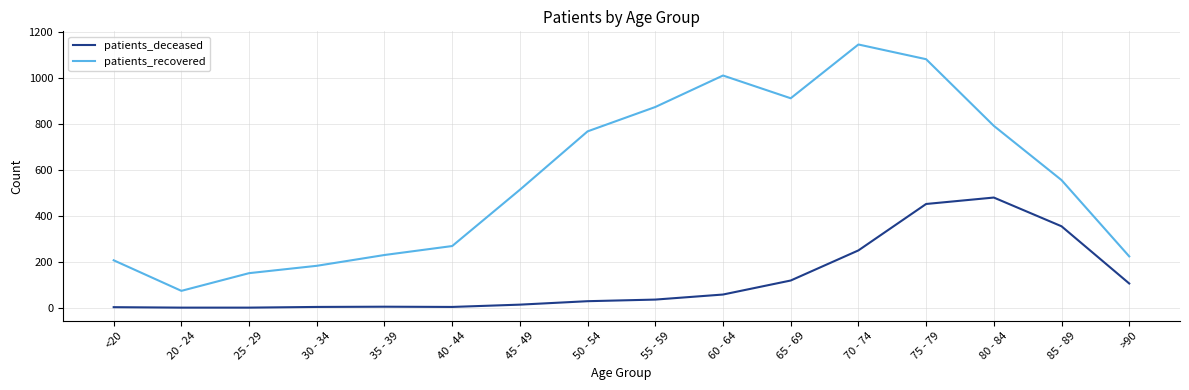

At which label does patients_deceased reach its peak?

80 - 84